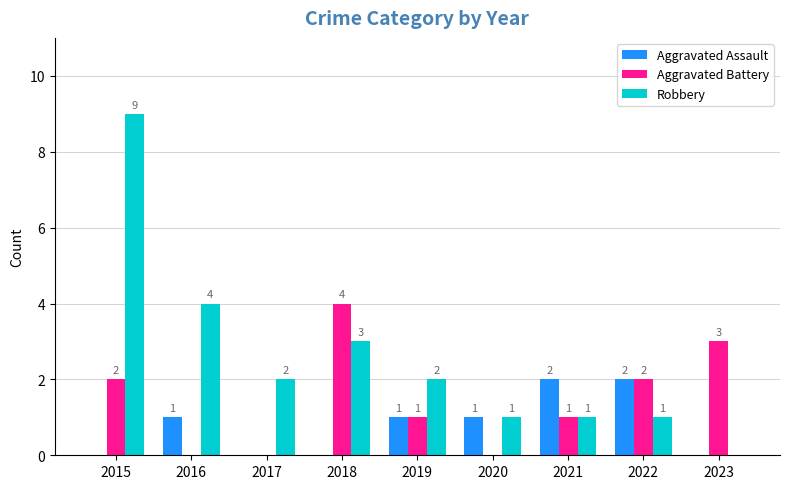

Which category has the highest value in the Aggravated Battery series?

2018